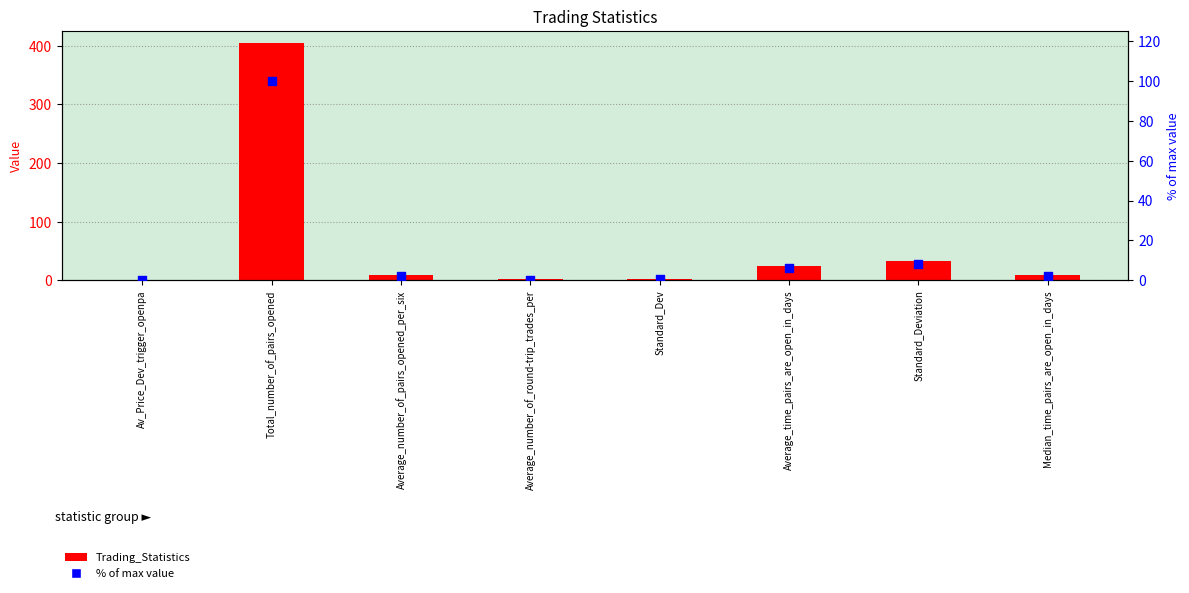

What are all the series names shown in the legend?

Trading_Statistics, % of max value